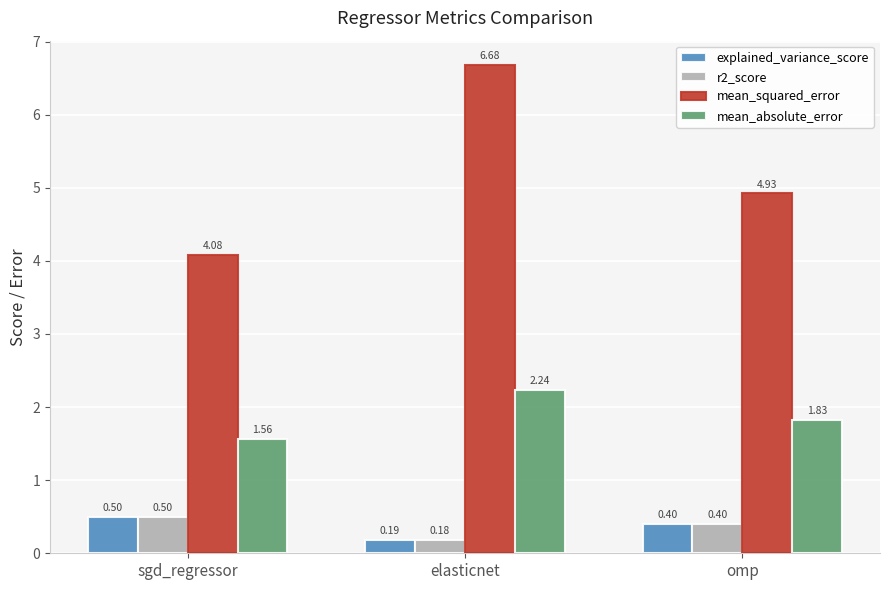

What is the maximum value for explained_variance_score?

0.5